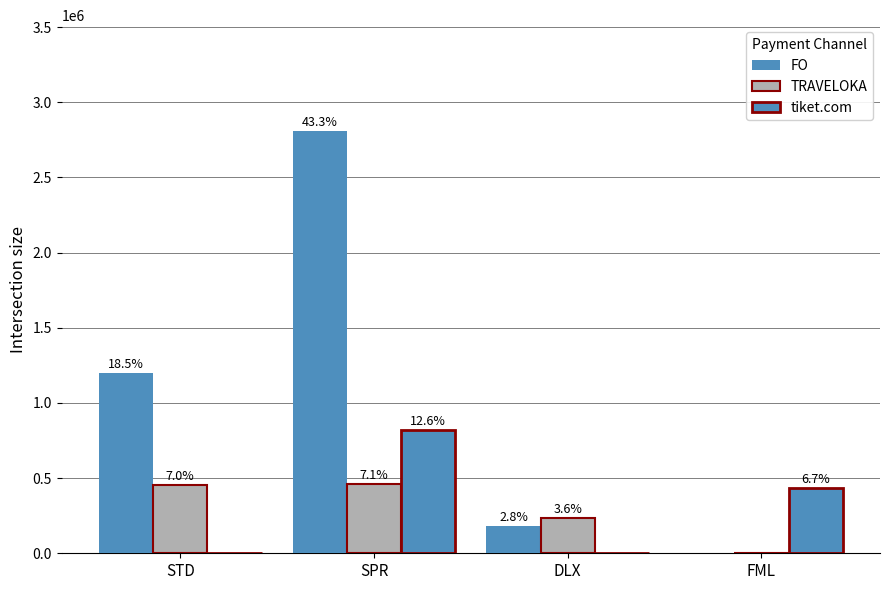

What is the greatest value displayed?

2810000